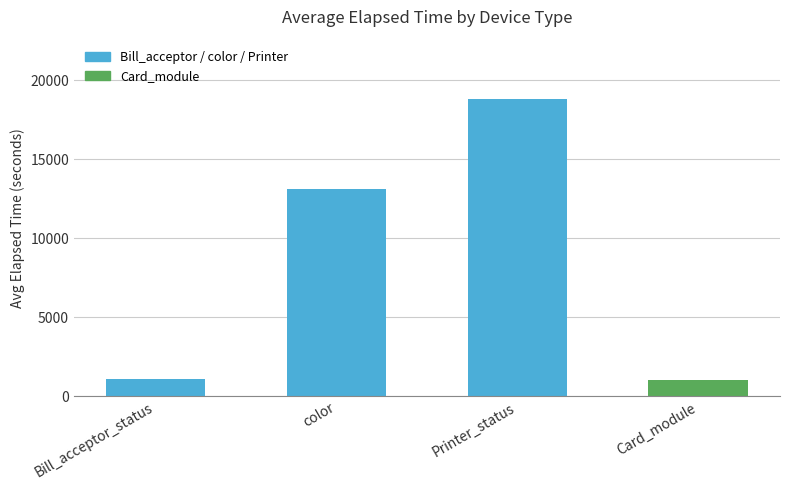

What is the label of the 4th bar from the left?

Card_module